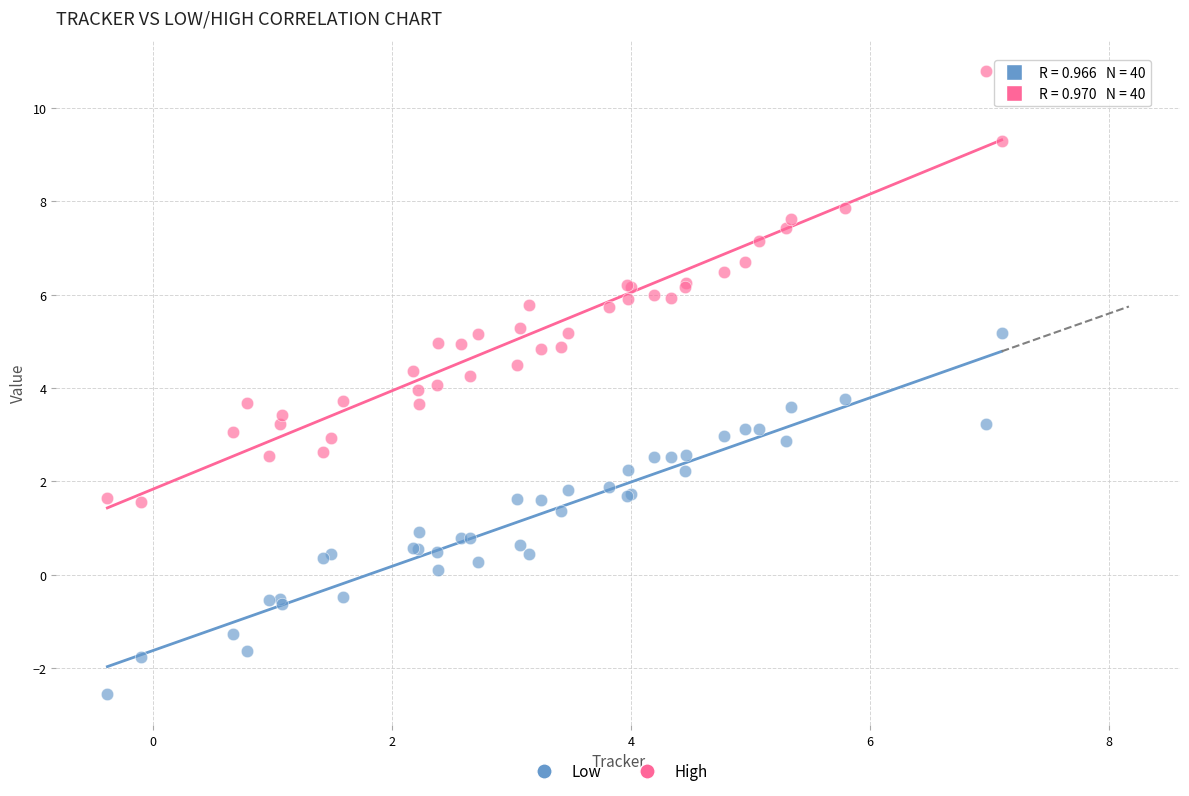

Which series contains the lowest Y value?

Low